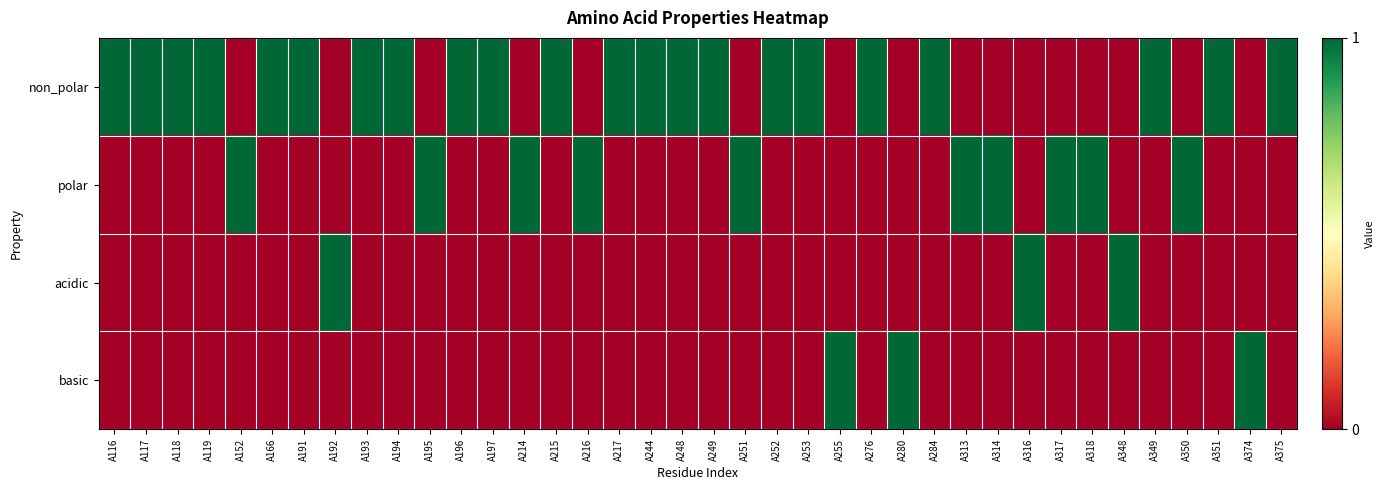

Reading left to right, list all the values displayed in this chart.

non_polar: A116=1	A117=1	A118=1	A119=1	A152=0	A166=1	A191=1	A192=0	A193=1	A194=1	A195=0	A196=1	A197=1	A214=0	A215=1	A216=0	A217=1	A244=1	A248=1	A249=1	A251=0	A252=1	A253=1	A255=0	A276=1	A280=0	A284=1	A313=0	A314=0	A316=0	A317=0	A318=0	A348=0	A349=1	A350=0	A351=1	A374=0	A375=1
polar: A116=0	A117=0	A118=0	A119=0	A152=1	A166=0	A191=0	A192=0	A193=0	A194=0	A195=1	A196=0	A197=0	A214=1	A215=0	A216=1	A217=0	A244=0	A248=0	A249=0	A251=1	A252=0	A253=0	A255=0	A276=0	A280=0	A284=0	A313=1	A314=1	A316=0	A317=1	A318=1	A348=0	A349=0	A350=1	A351=0	A374=0	A375=0
acidic: A116=0	A117=0	A118=0	A119=0	A152=0	A166=0	A191=0	A192=1	A193=0	A194=0	A195=0	A196=0	A197=0	A214=0	A215=0	A216=0	A217=0	A244=0	A248=0	A249=0	A251=0	A252=0	A253=0	A255=0	A276=0	A280=0	A284=0	A313=0	A314=0	A316=1	A317=0	A318=0	A348=1	A349=0	A350=0	A351=0	A374=0	A375=0
basic: A116=0	A117=0	A118=0	A119=0	A152=0	A166=0	A191=0	A192=0	A193=0	A194=0	A195=0	A196=0	A197=0	A214=0	A215=0	A216=0	A217=0	A244=0	A248=0	A249=0	A251=0	A252=0	A253=0	A255=1	A276=0	A280=1	A284=0	A313=0	A314=0	A316=0	A317=0	A318=0	A348=0	A349=0	A350=0	A351=0	A374=1	A375=0